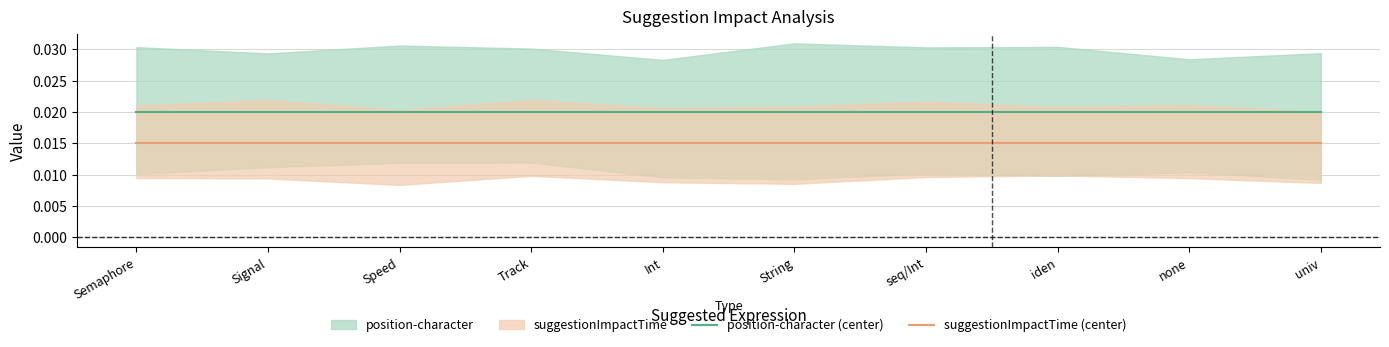

True or false: position-character (center) and suggestionImpactTime (center) intersect in this chart.

False